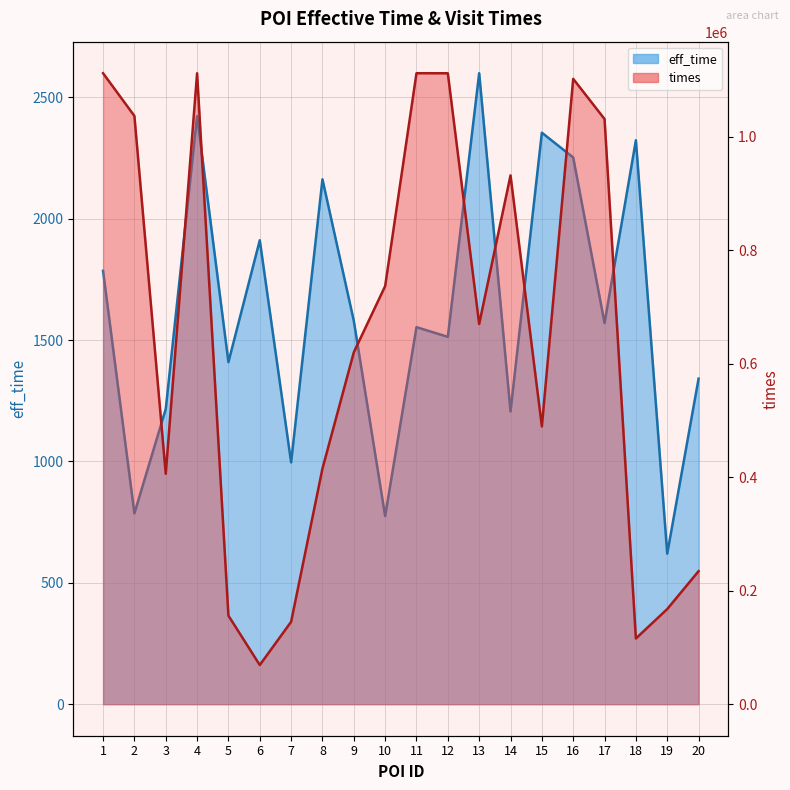

Rank the series by their maximum value, from highest to lowest.

times, eff_time